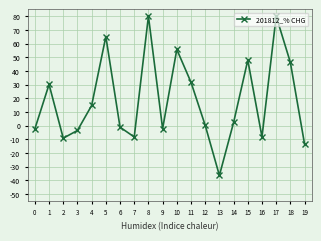

Which has a higher value, 7 or 9?

9